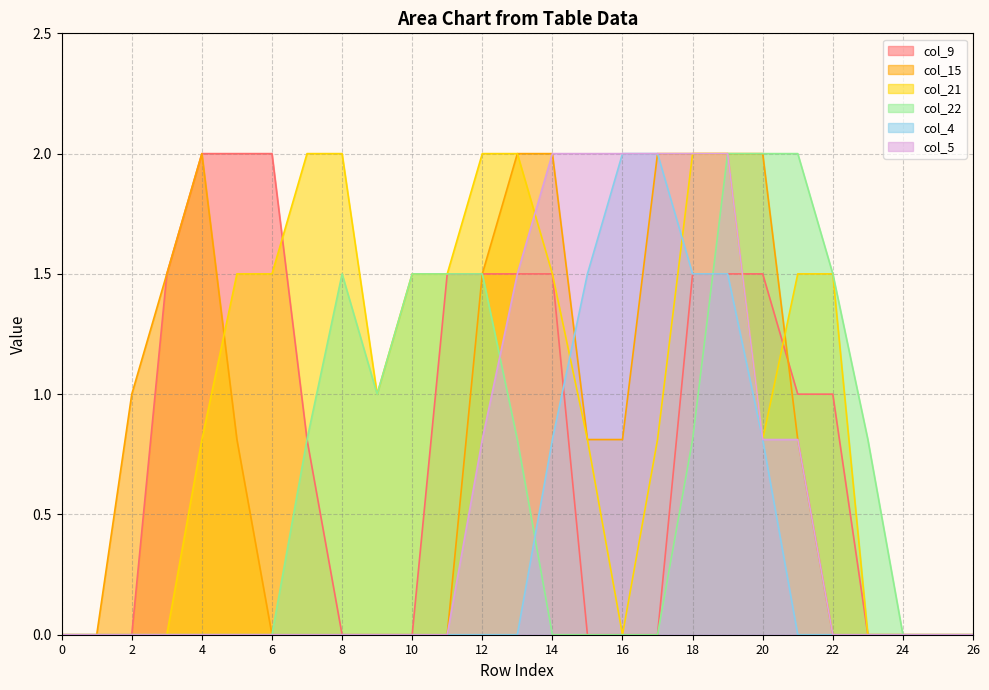

Rank the series at 21 from highest to lowest value.

col_22, col_21, col_9, col_15, col_5, col_4